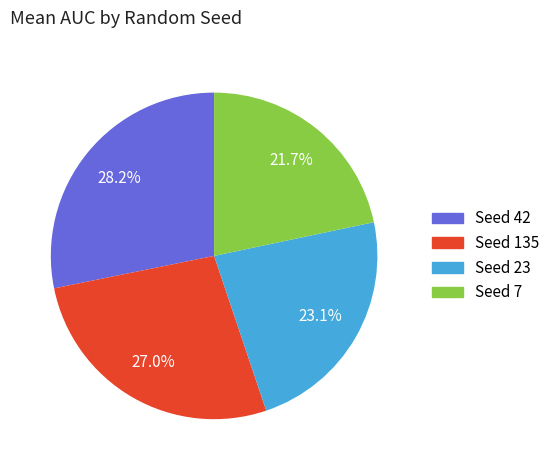

Does any single category account for the majority?

No